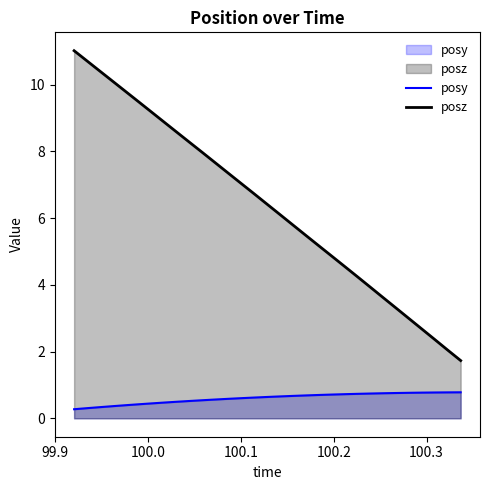

At how many categories does at least one series exceed 1?

31